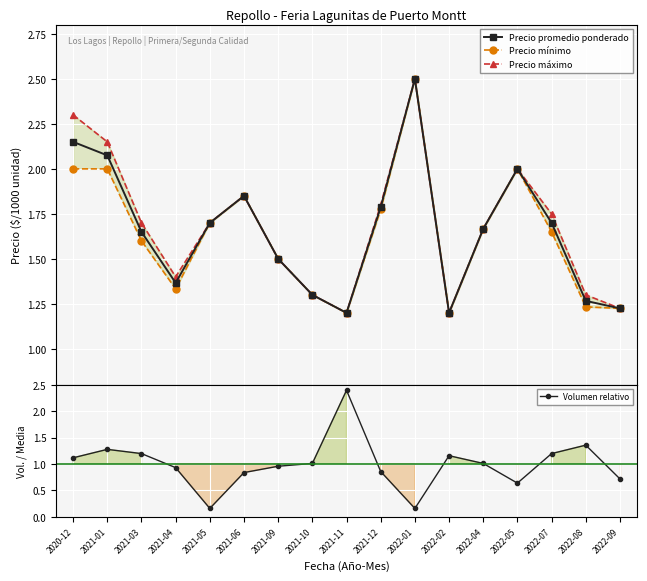

True or false: Precio mínimo has more than 0 points higher than both neighbors.

True